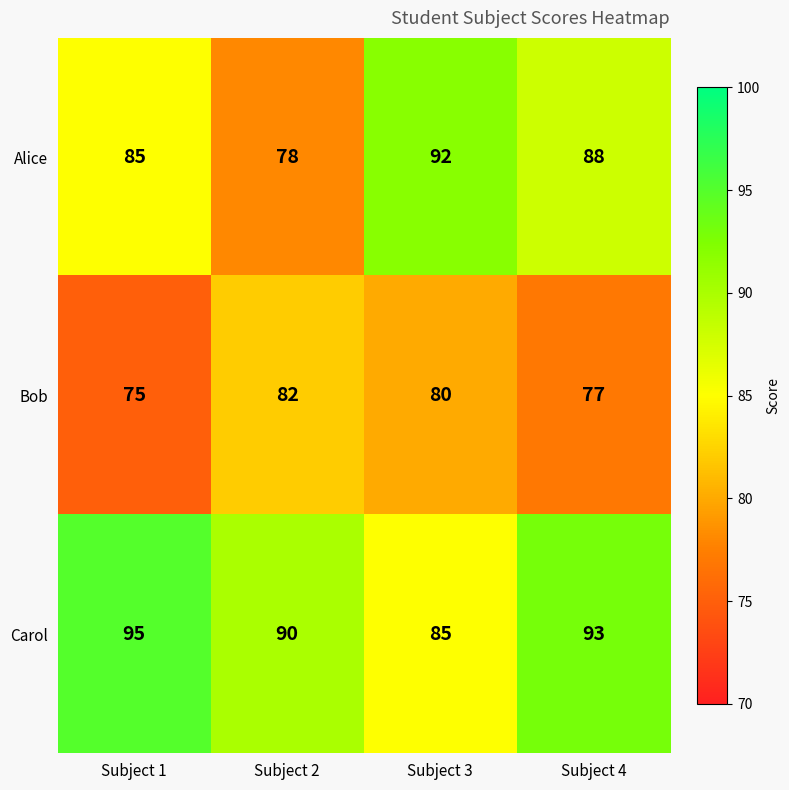

What is the maximum value shown in the chart?

95